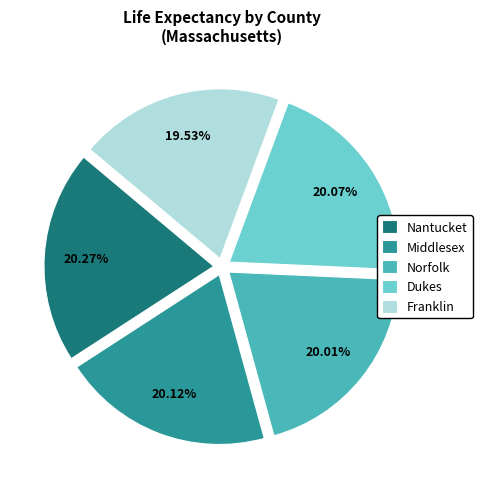

Count the number of slices in the pie.

5